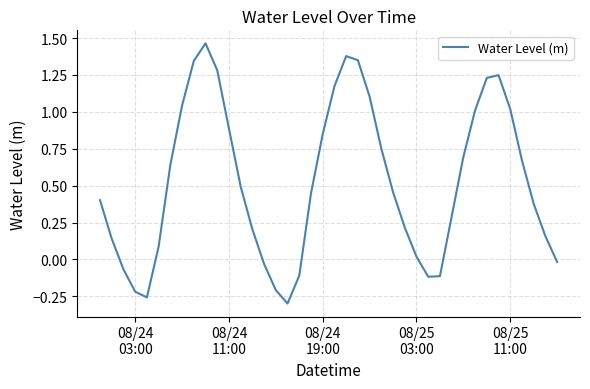

How many interior local peaks (higher than both neighbors) does the data have?

3